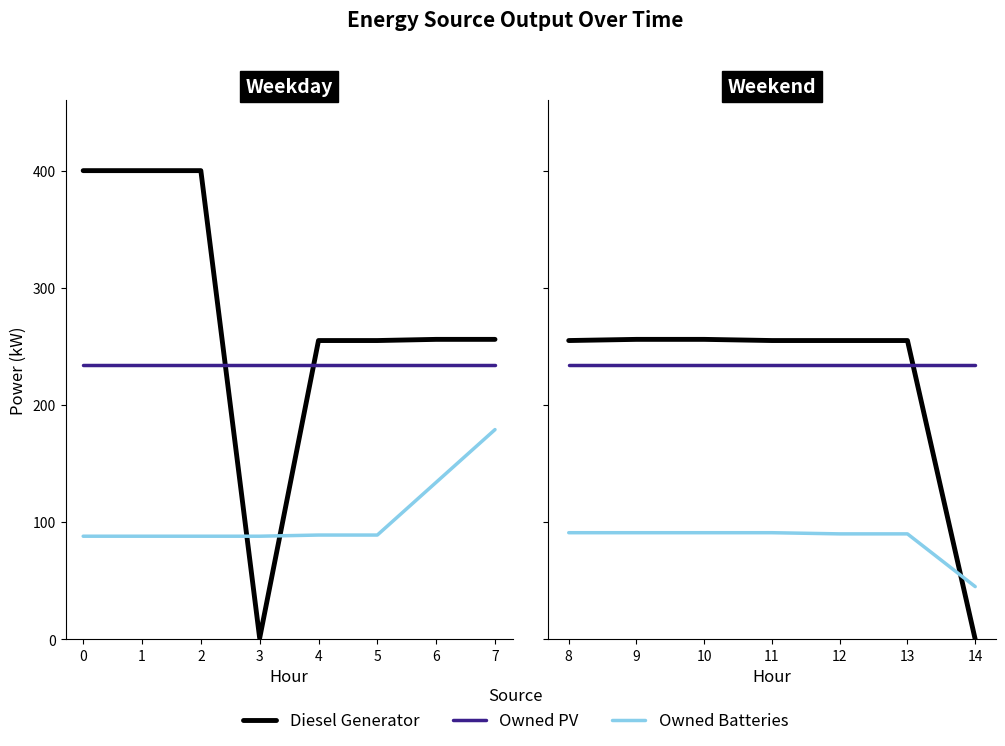

What is the sum of the Owned PV values at 9 and 10?

468